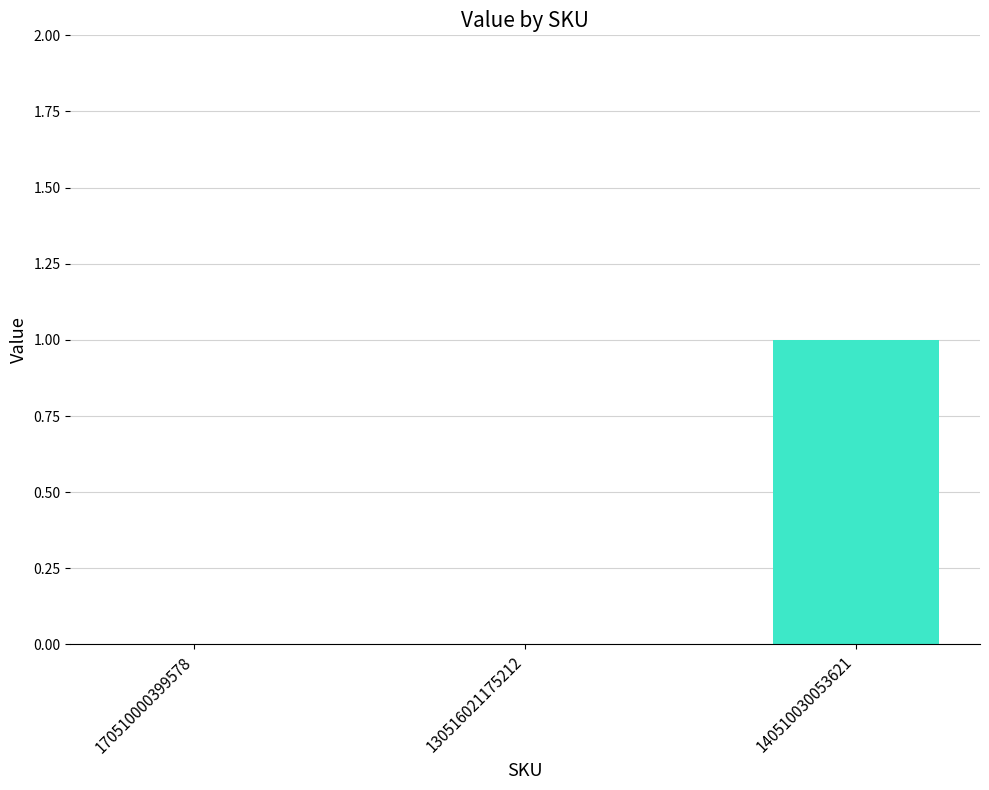

How many categories are shown in the chart?

3